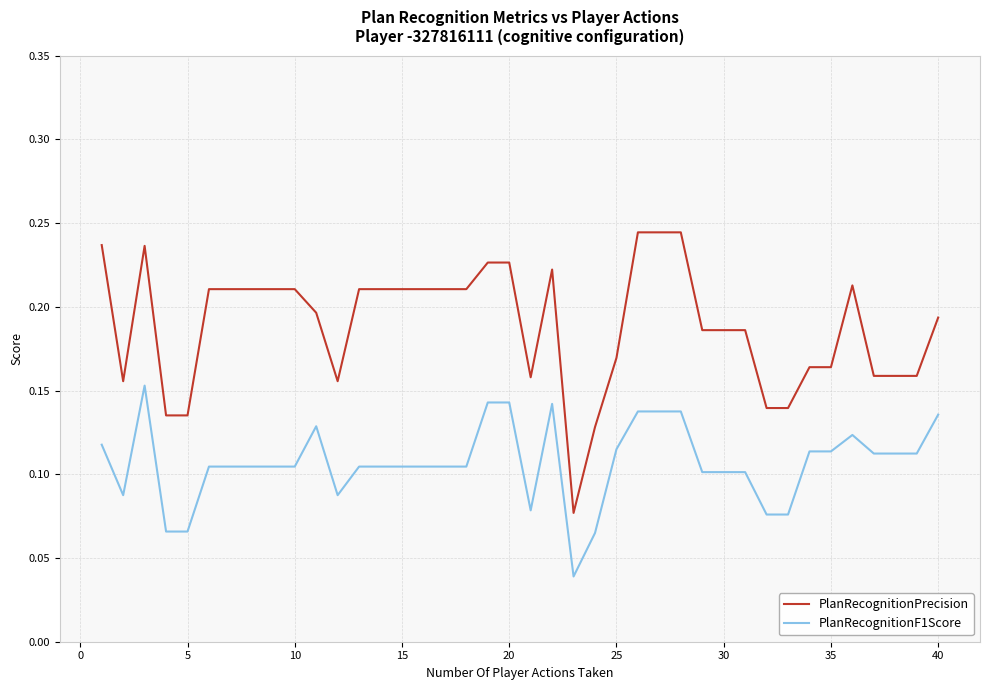

Which series has the largest range (max minus min)?

PlanRecognitionPrecision